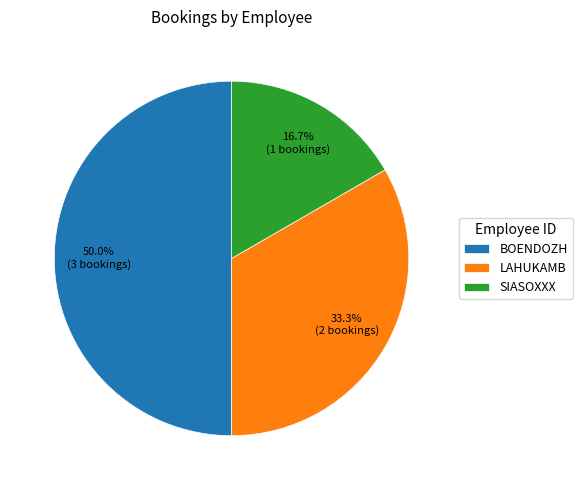

To the nearest percent, what is the difference between the largest and smallest slice percentages?

33%